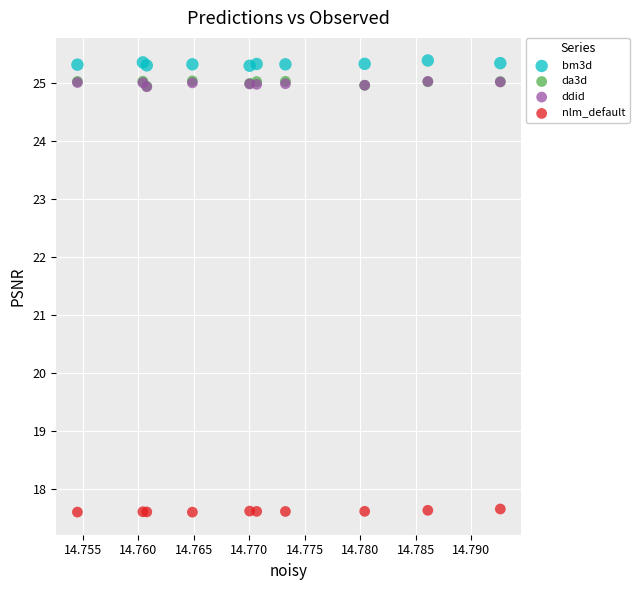

Which series reaches the maximum Y coordinate?

bm3d